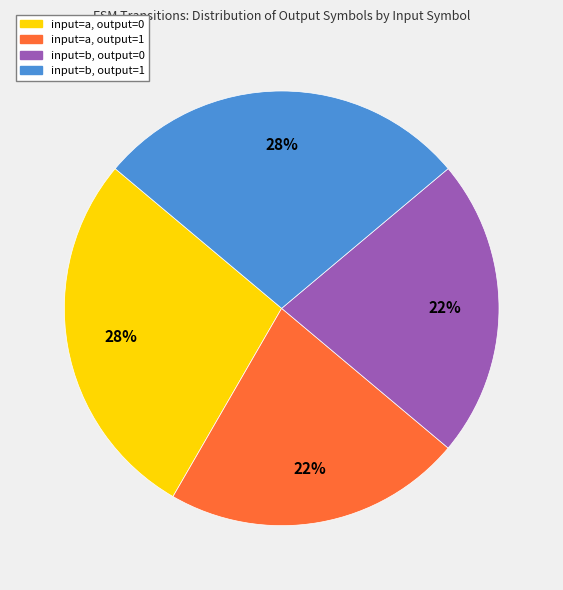

Is there a majority slice in this chart?

No